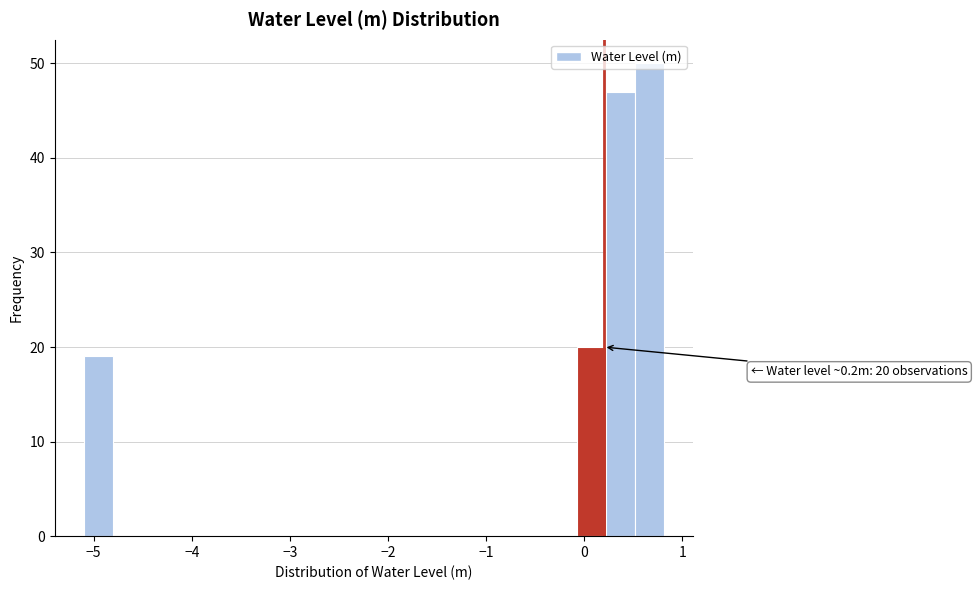

Around what value on the x-axis is the tallest bar? Give the approximate position of its centre, as read against the axis.

0.7